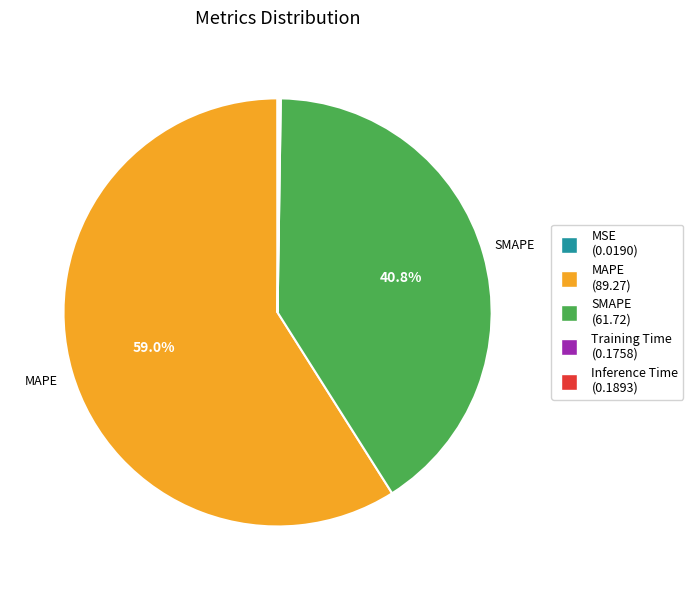

The MAPE slice represents 59% of the pie. True or false?

True